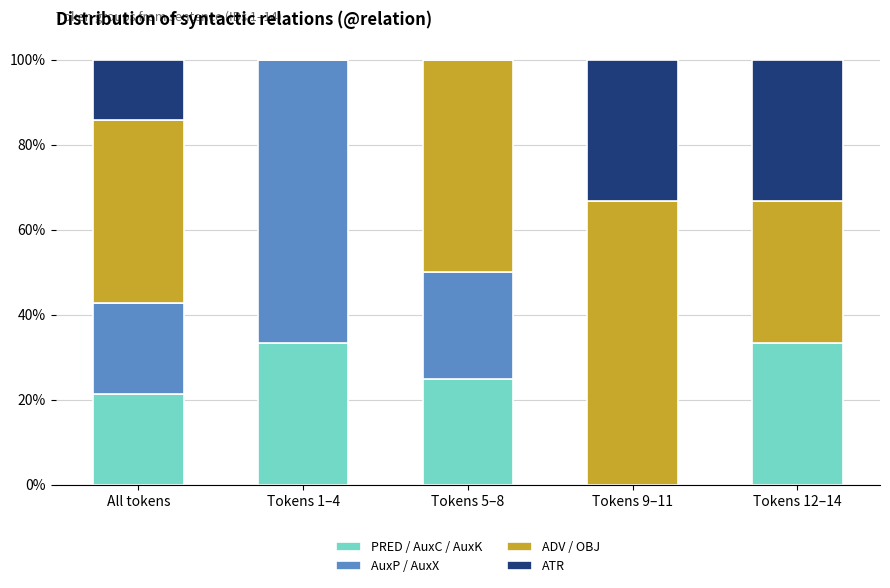

The PRED / AuxC / AuxK series shows 14.3 at All tokens. True or false?

False